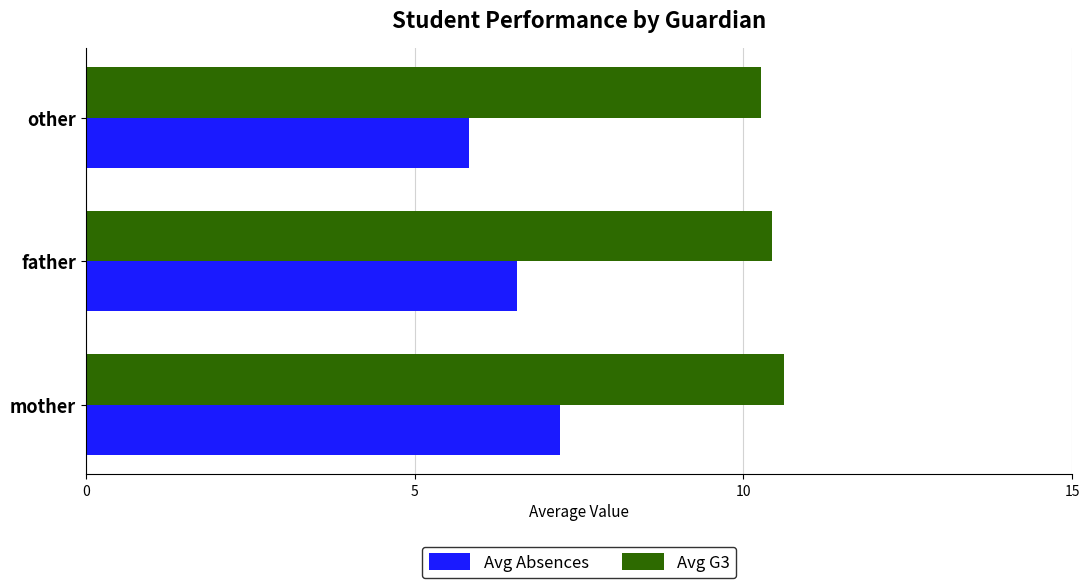

Is the value of Avg Absences at father greater than the value of Avg G3 at other?

No